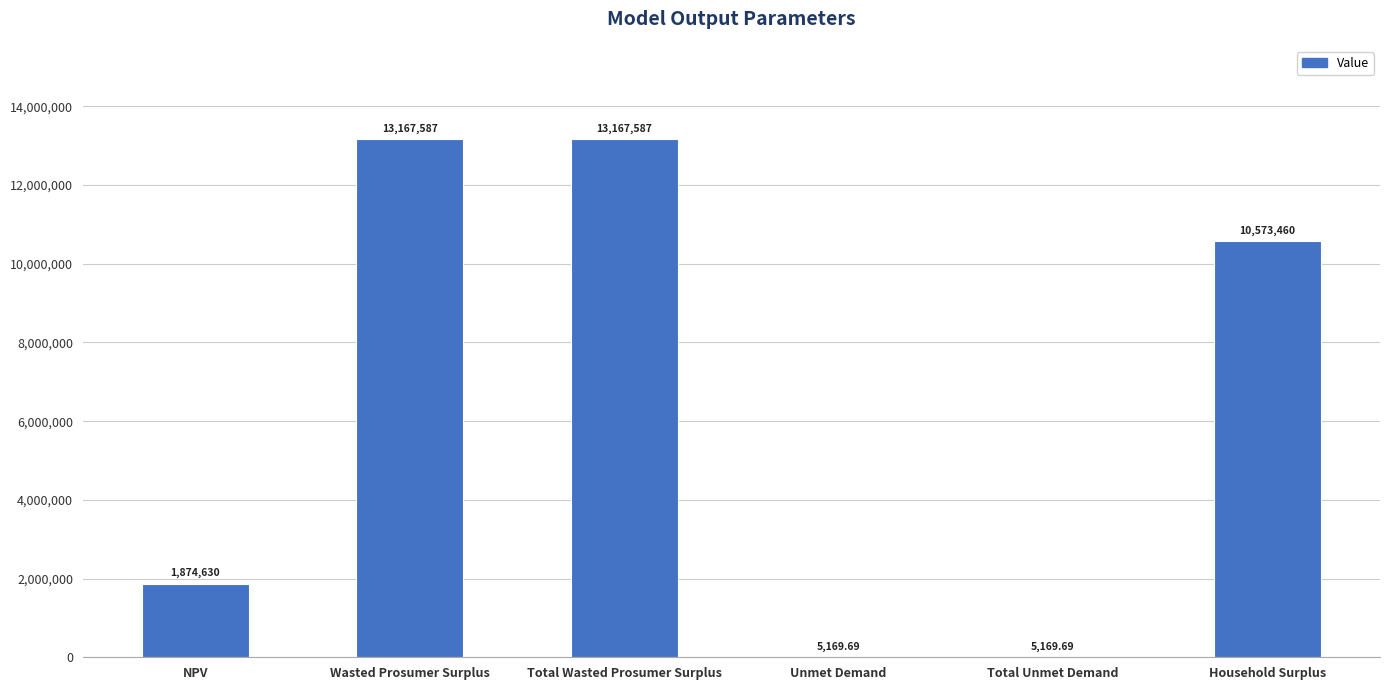

What is the ratio of the value at Household Surplus to the value at Wasted Prosumer Surplus?

0.8